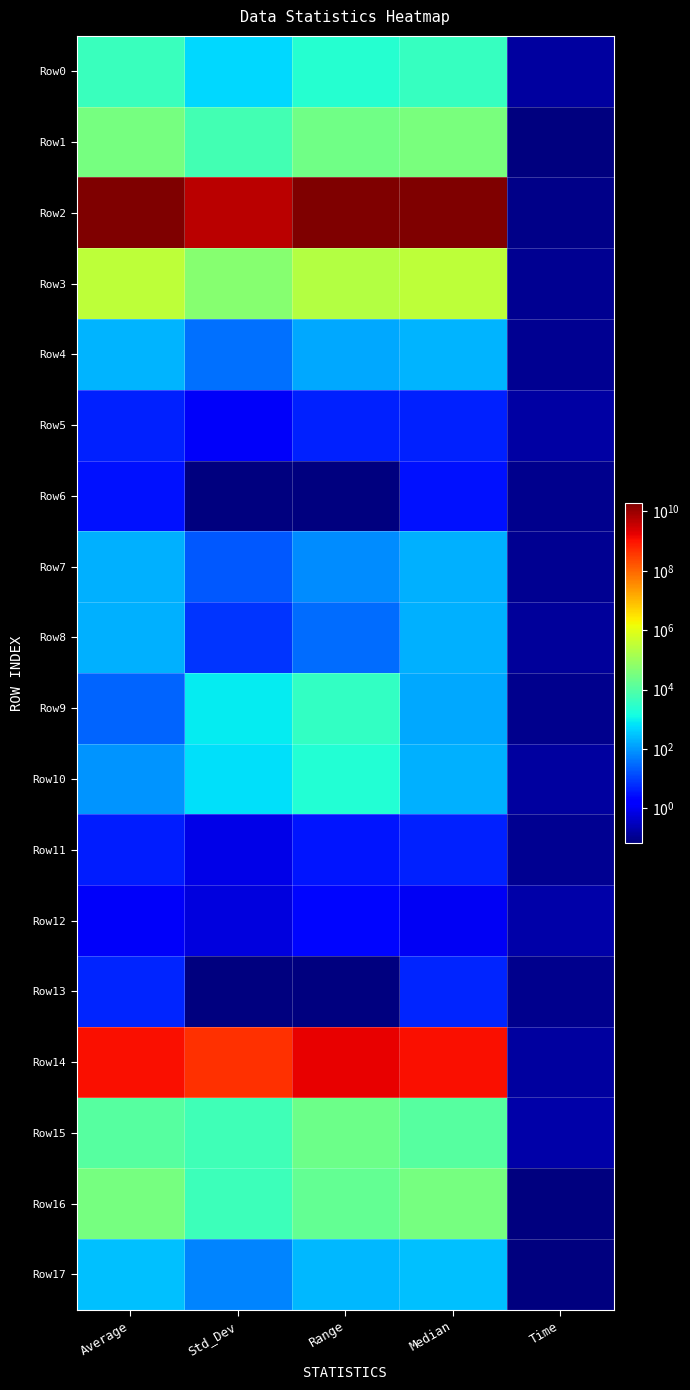

List the series in order of their peak value, lowest first.

Row12, Row6, Row11, Row5, Row13, Row8, Row7, Row4, Row17, Row10, Row9, Row0, Row15, Row16, Row1, Row3, Row14, Row2